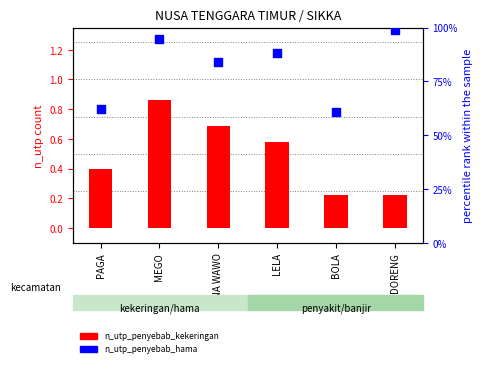

What is the change in value from PAGA to MEGO?

+32.3